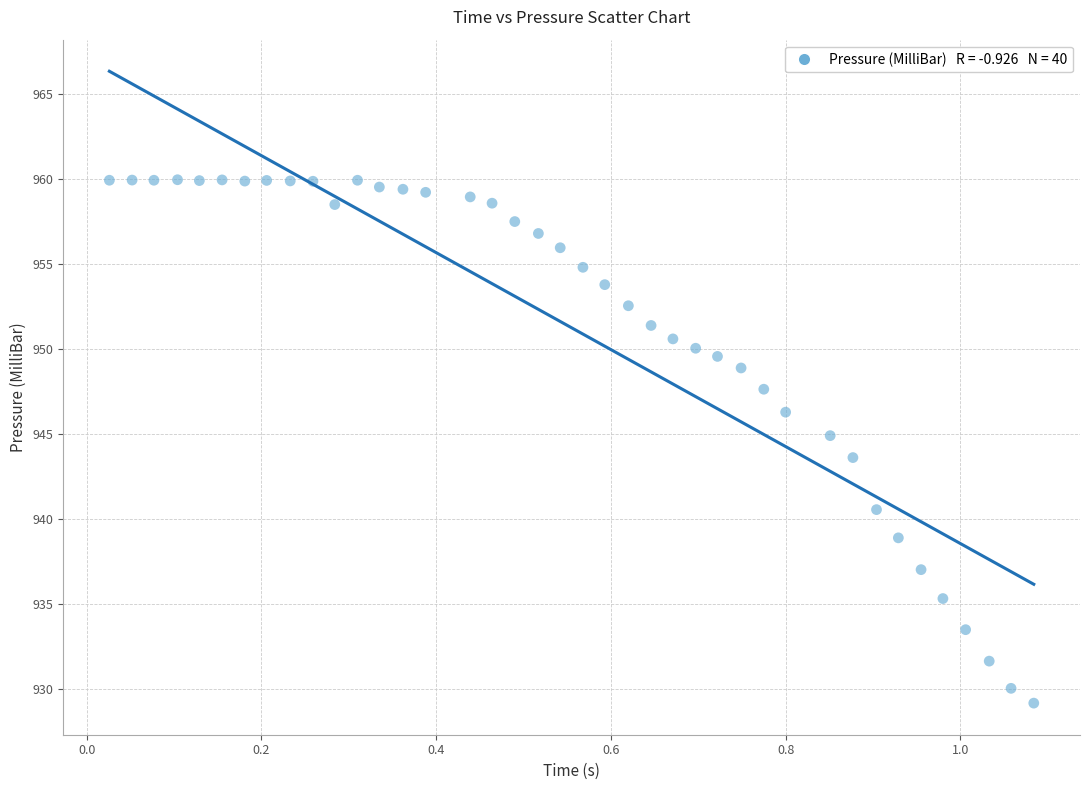

What is the range of X values (max minus min)?

1.1